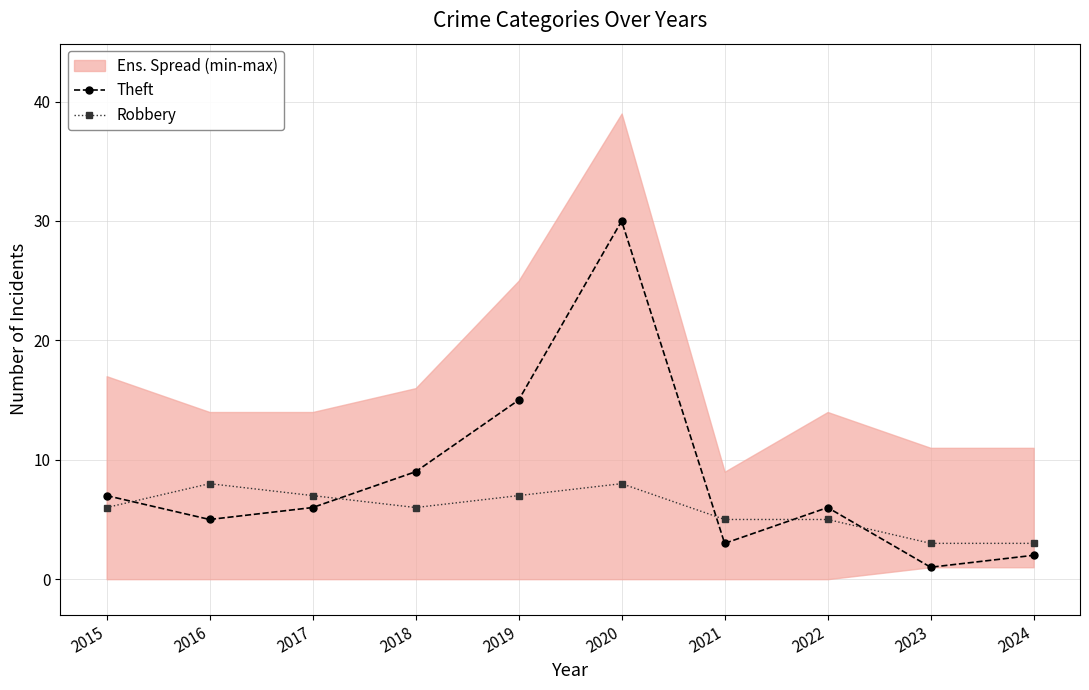

What are all the series names shown in the legend?

Theft, Robbery